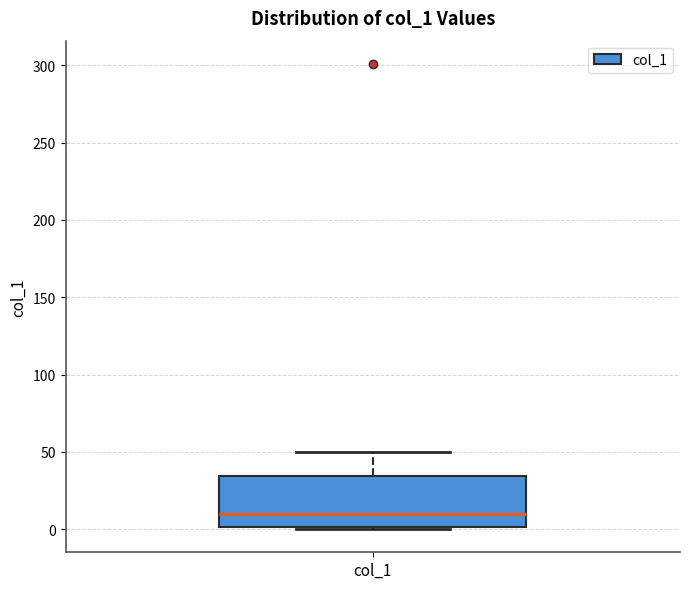

Where does the median line of the box for col_1 sit on the y-axis? The values are not printed on the chart, so give them approximately, as read against the axis.

10